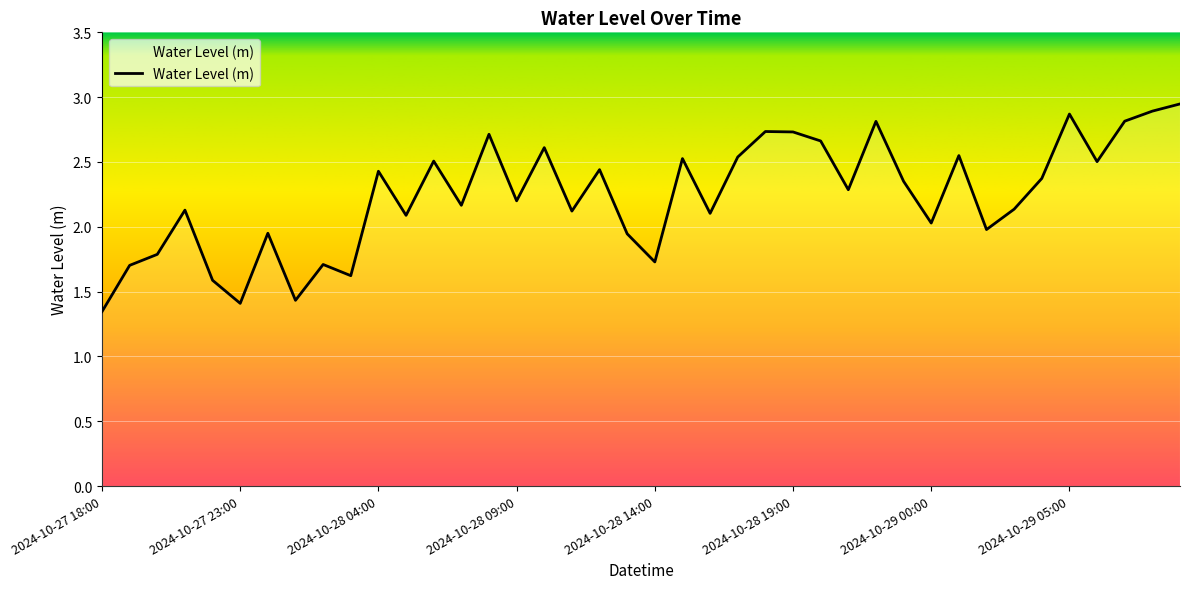

What is the difference between the maximum and minimum values?

1.6